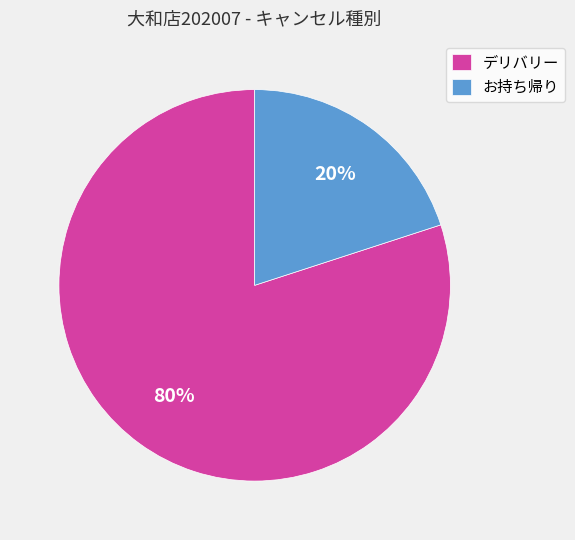

To the nearest percent, what percentage of the pie is デリバリー?

80%